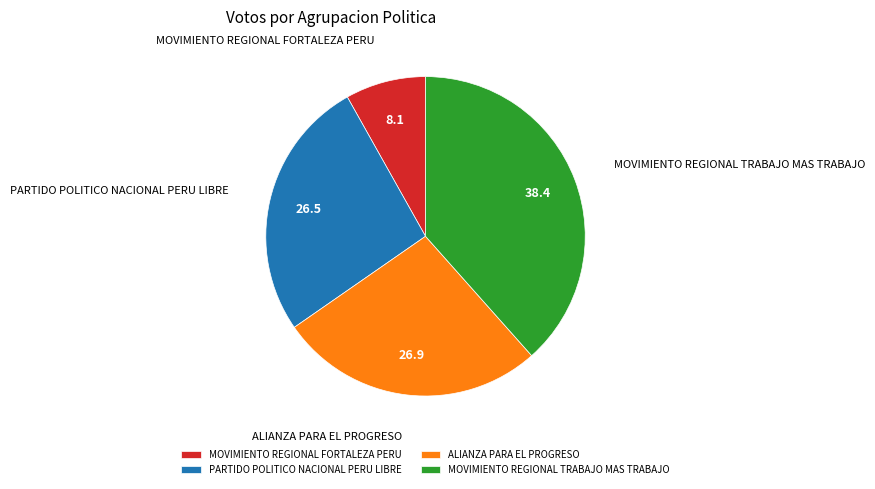

Is the sum of MOVIMIENTO REGIONAL FORTALEZA PERU and MOVIMIENTO REGIONAL TRABAJO MAS TRABAJO greater than half?

No